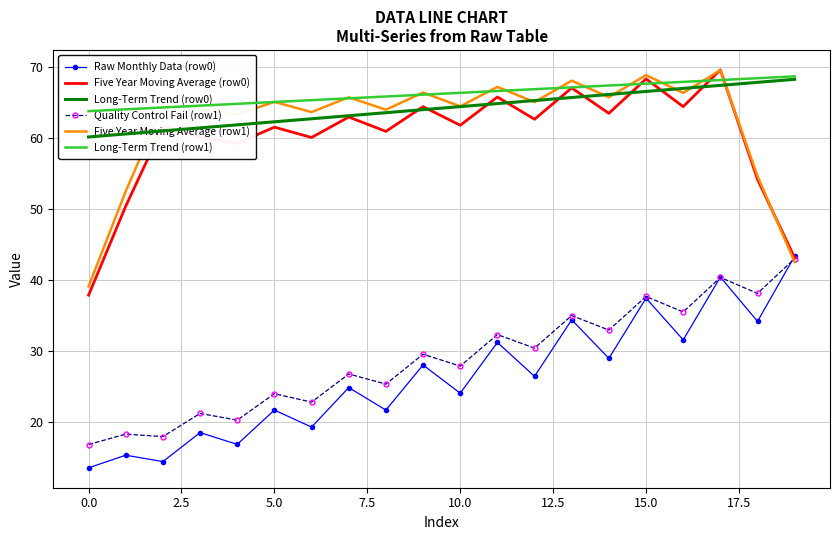

At which label does Quality Control Fail (row1) reach its peak?

19